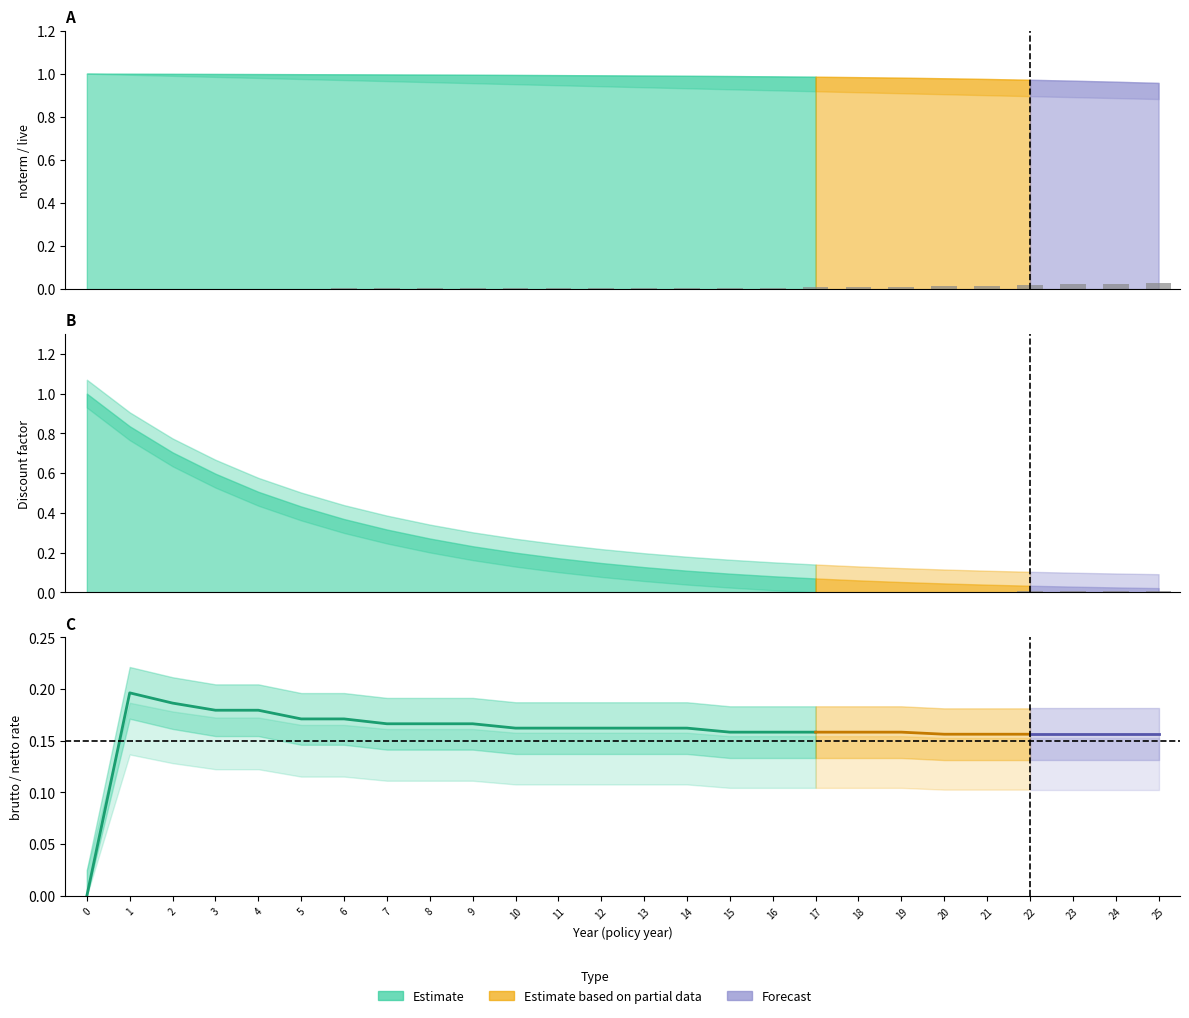

What is the total value across all series at 8?

2.5